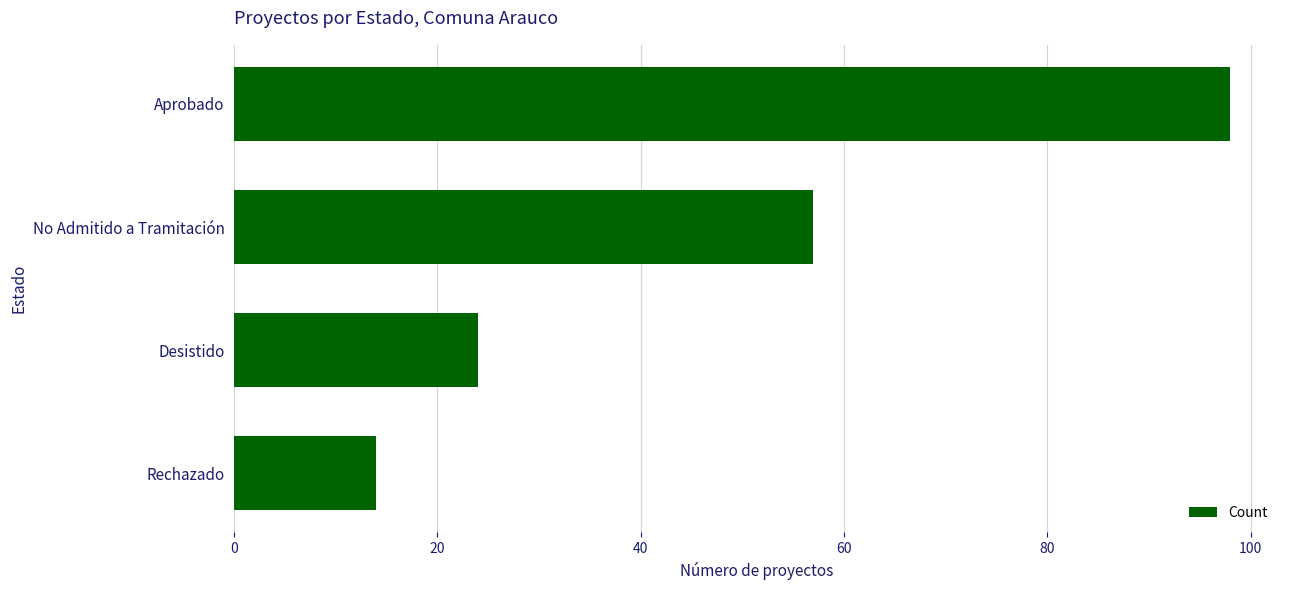

Reading top to bottom, transcribe all the data shown in this chart.

98	57	24	14